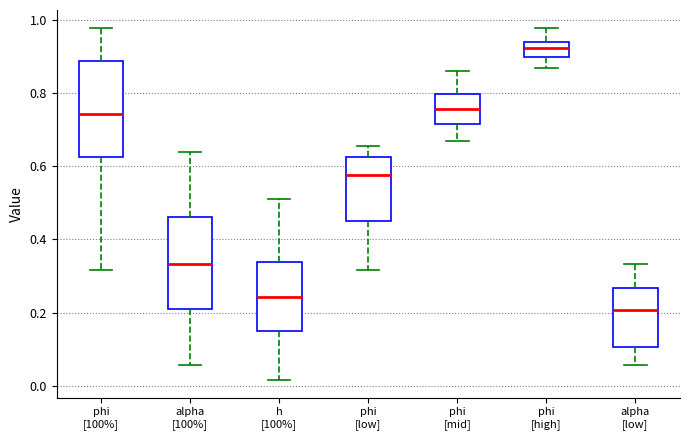

Reading left to right, transcribe this box plot: for each box, give where its median line is, the range the box spans, and where its two whiskers end, as read against the y-axis. The values are not printed on the chart, so give them approximately, as read against the axis.

phi [100%]: median 0.74, box 0.62 to 0.88, whiskers 0.32 to 0.98
alpha [100%]: median 0.34, box 0.20 to 0.46, whiskers 0.06 to 0.64
h [100%]: median 0.24, box 0.16 to 0.34, whiskers 0.02 to 0.52
phi [low]: median 0.58, box 0.44 to 0.62, whiskers 0.32 to 0.66
phi [mid]: median 0.76, box 0.72 to 0.80, whiskers 0.68 to 0.86
phi [high]: median 0.92, box 0.90 to 0.94, whiskers 0.88 to 0.98
alpha [low]: median 0.20, box 0.10 to 0.26, whiskers 0.06 to 0.34